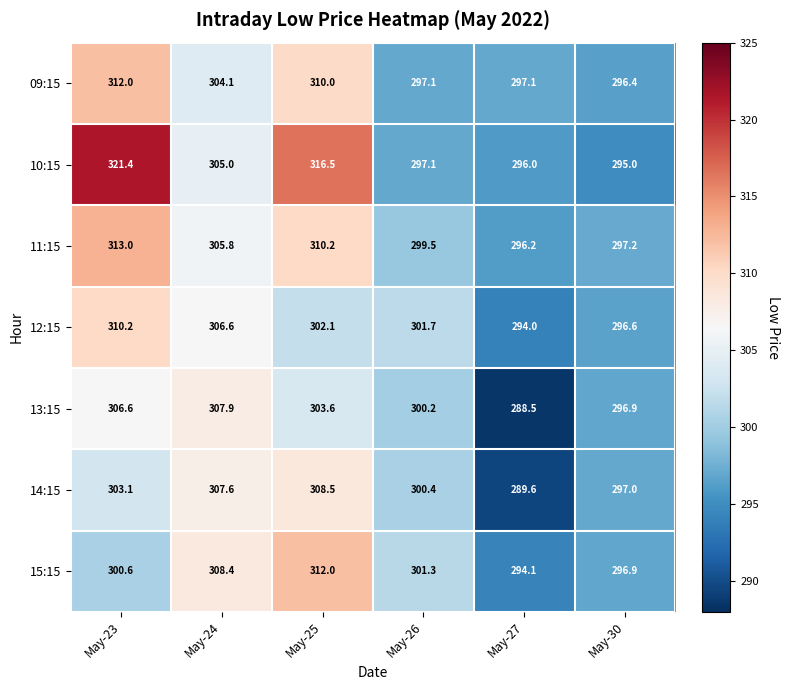

At which category is the sum across all series the highest?

May-23